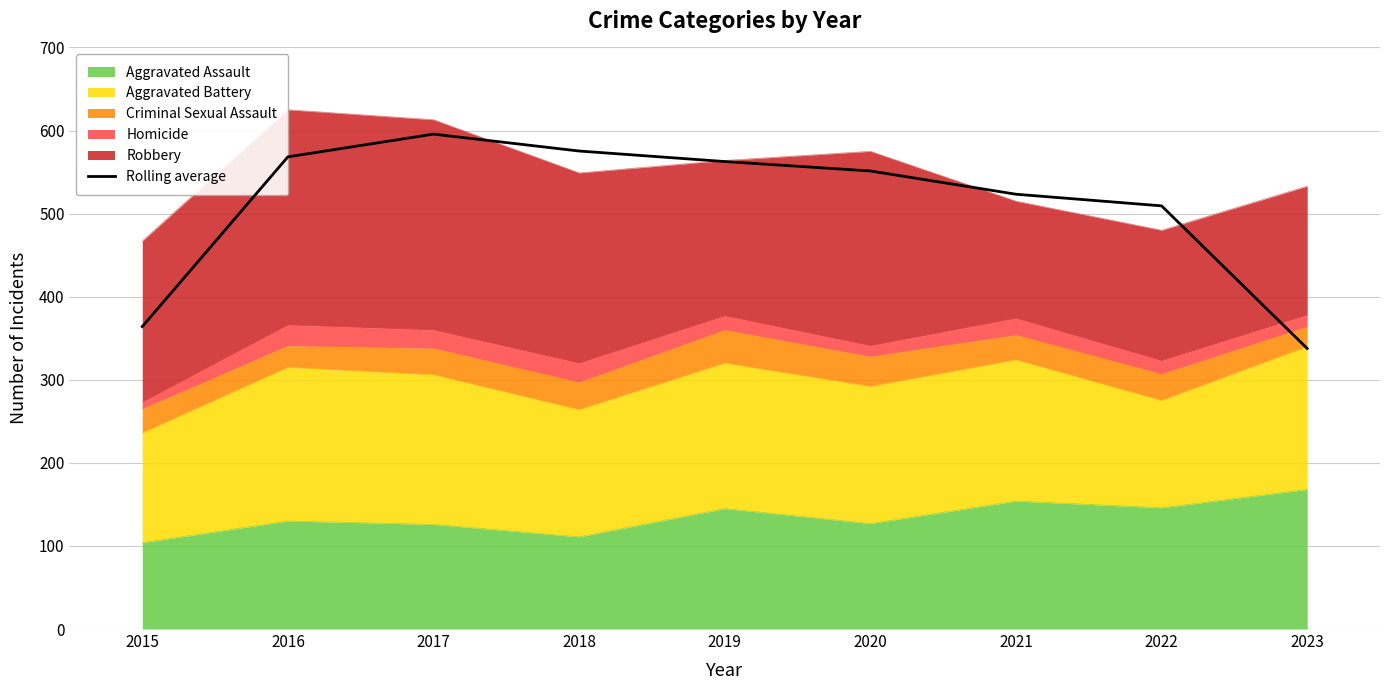

At which category does the data reach its first local peak?

2017